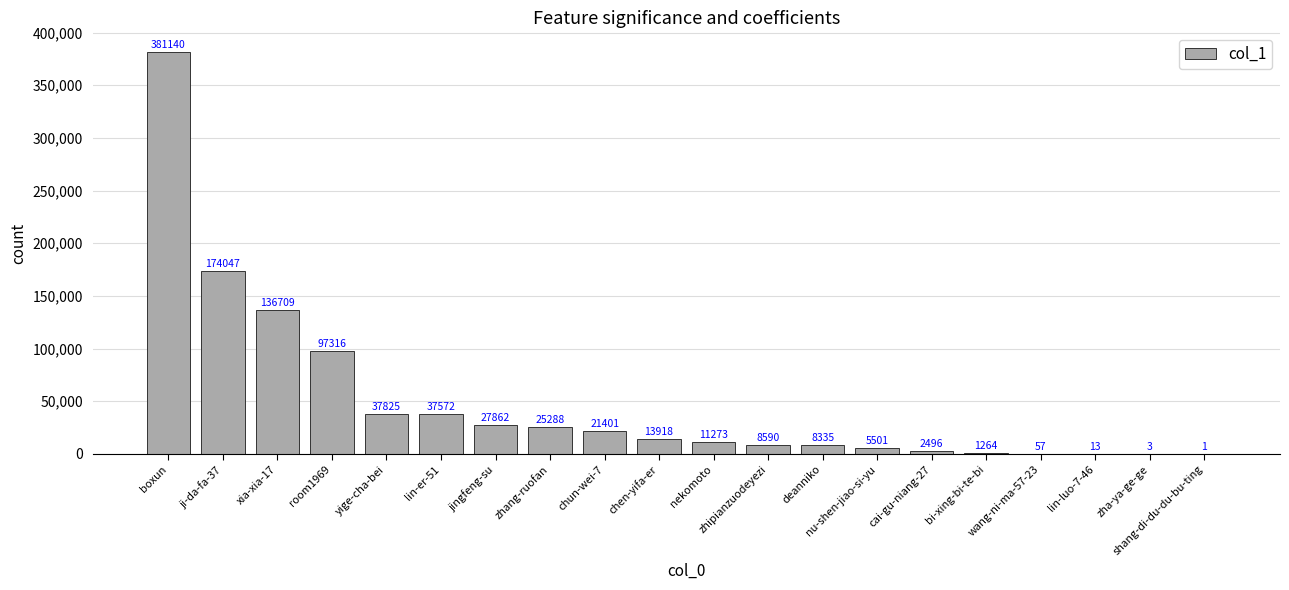

Which has a higher value, room1969 or bi-xing-bi-te-bi?

room1969